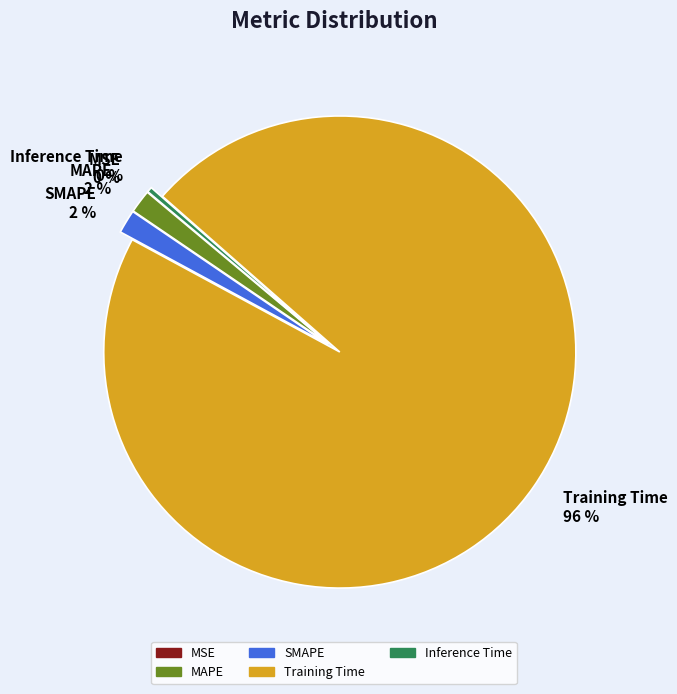

True or false: Inference Time 0 % accounts for 0% of the total.

True